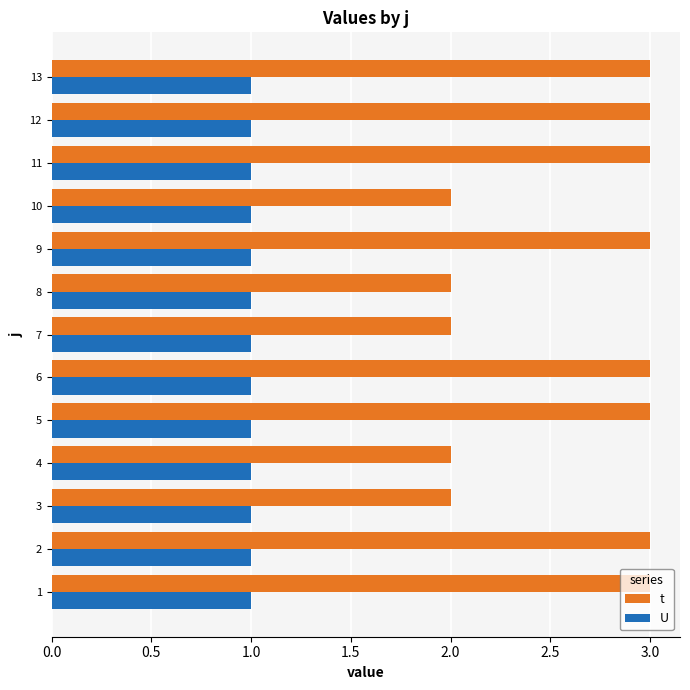

What is the minimum value shown in the chart?

1